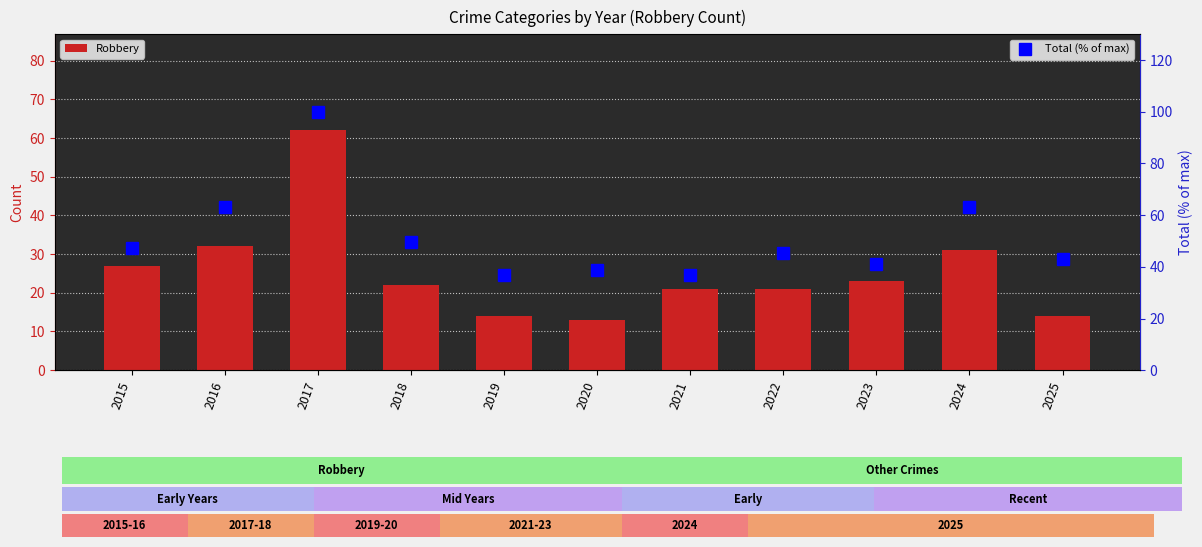

The Robbery series shows 62.0 at 2017. True or false?

True